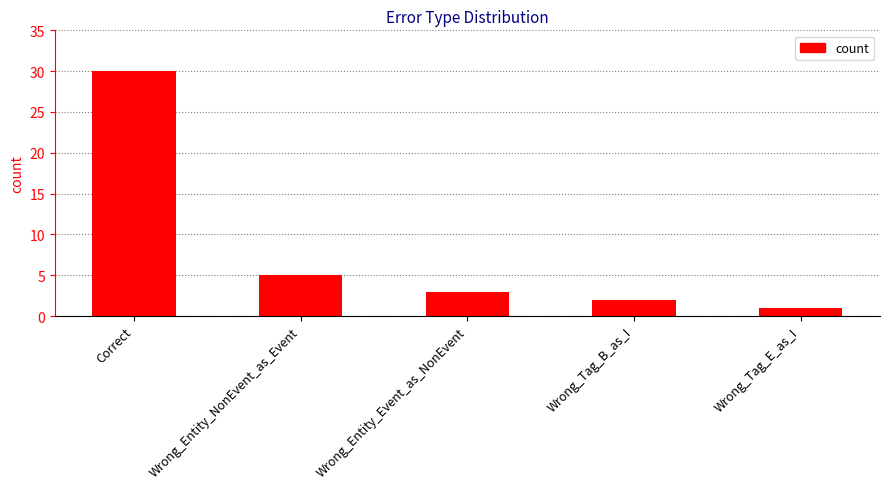

What is the label of the 3rd bar from the right?

Wrong_Entity_Event_as_NonEvent